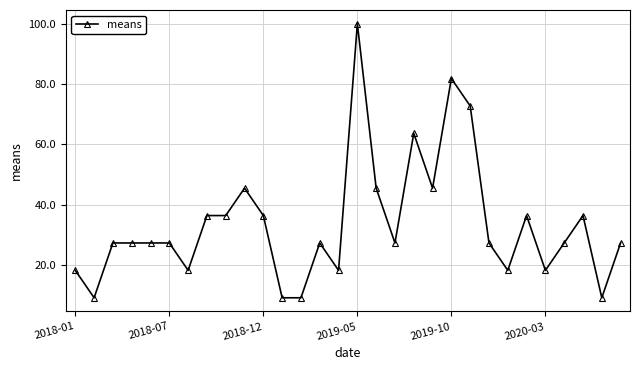

How many categories are shown in the chart?

30